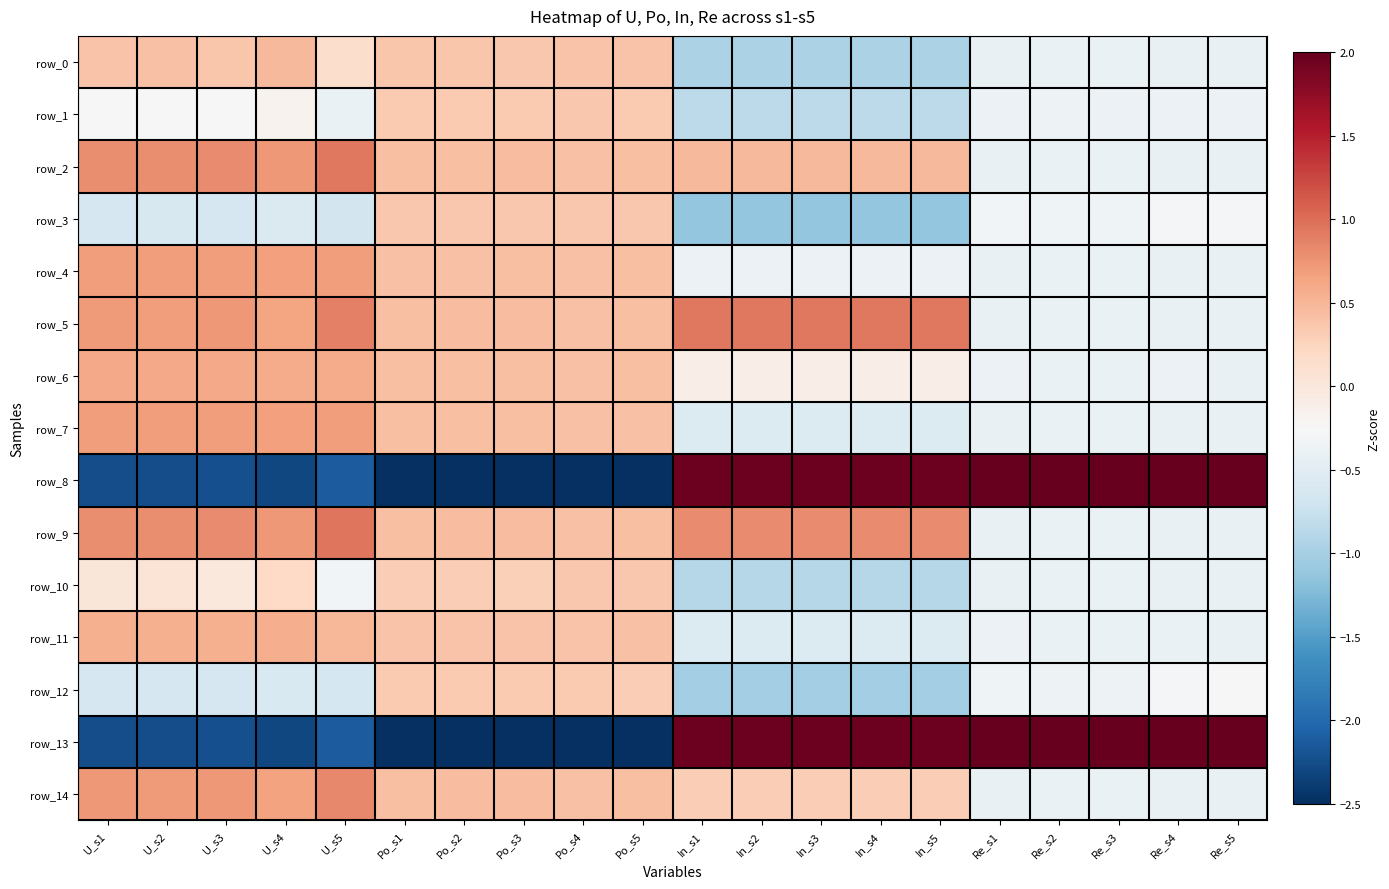

How many distinct data groups are displayed?

15